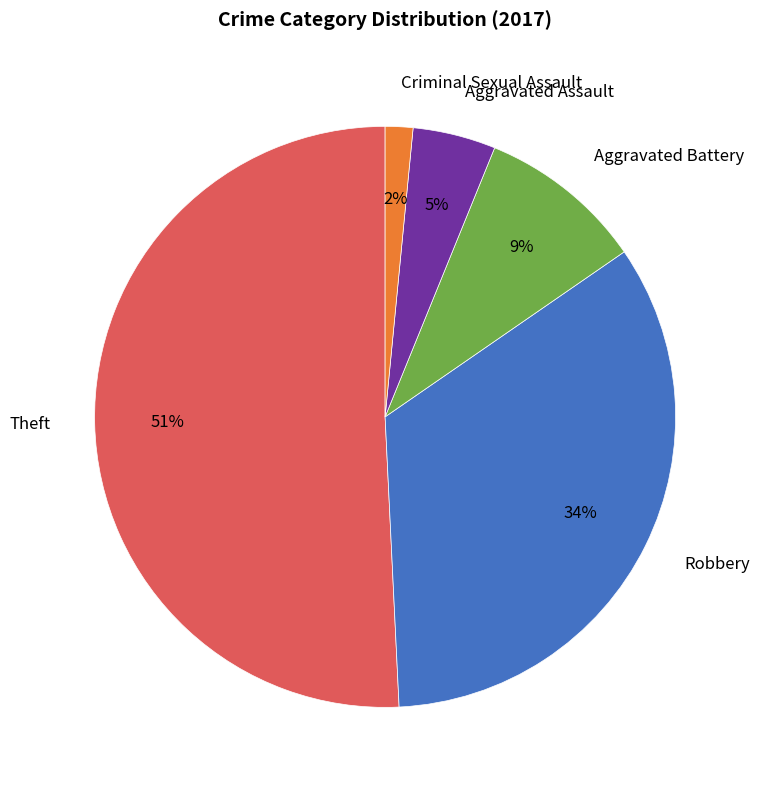

Do Theft and Criminal Sexual Assault together represent more than half of the pie?

Yes